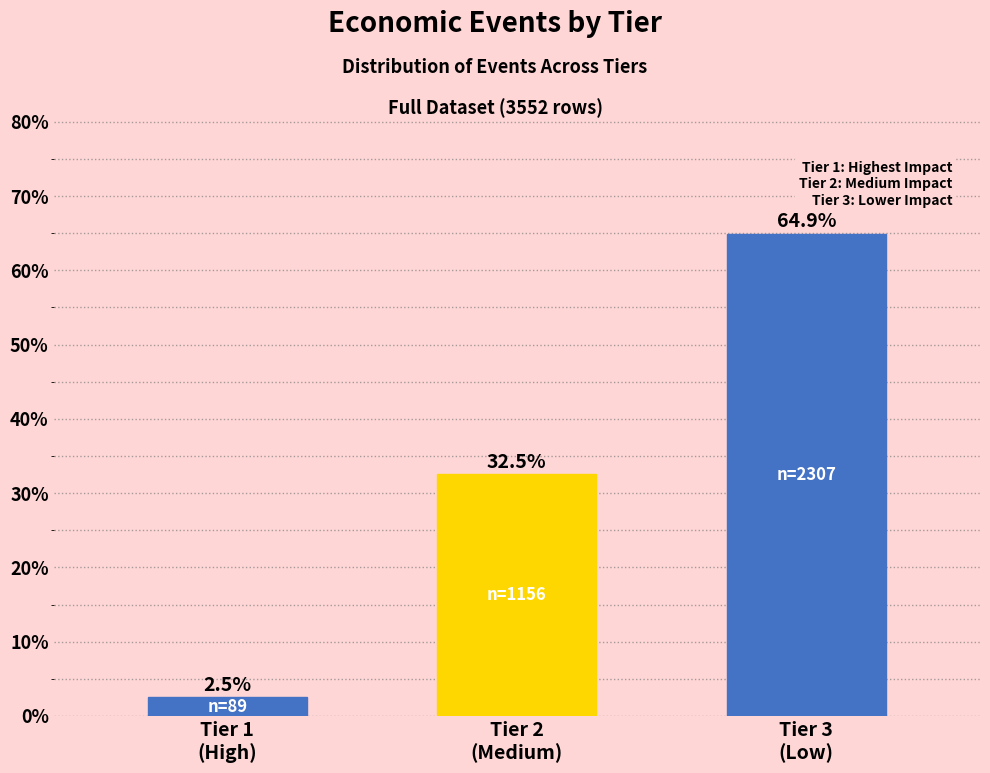

Reading left to right, transcribe all the data shown in this chart.

2.5	32.5	64.9